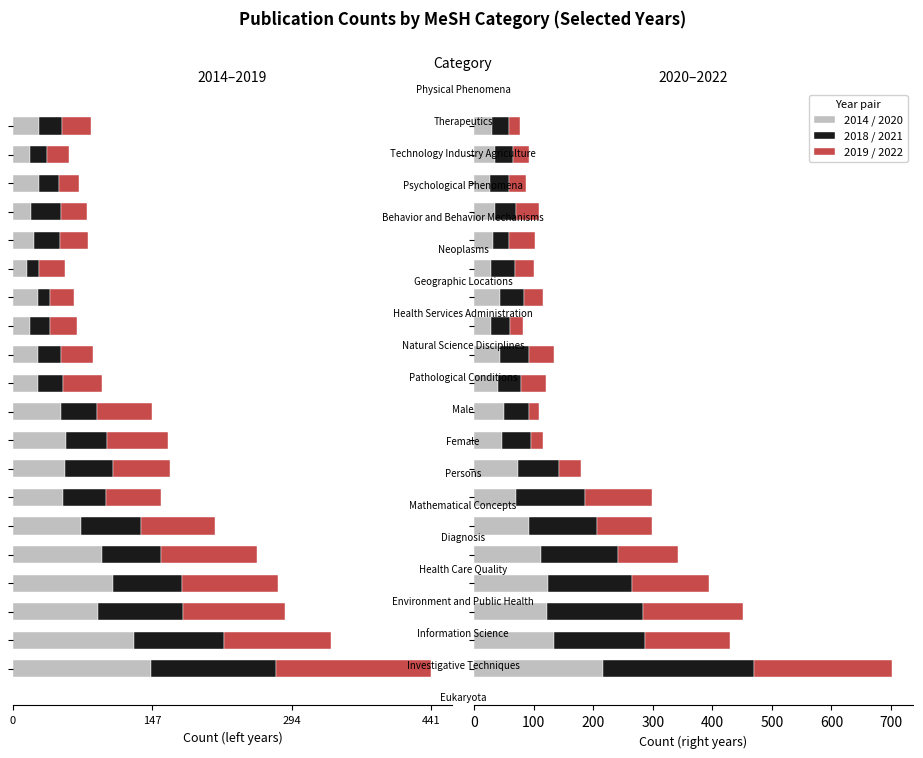

At how many categories does at least one series exceed 147?

3